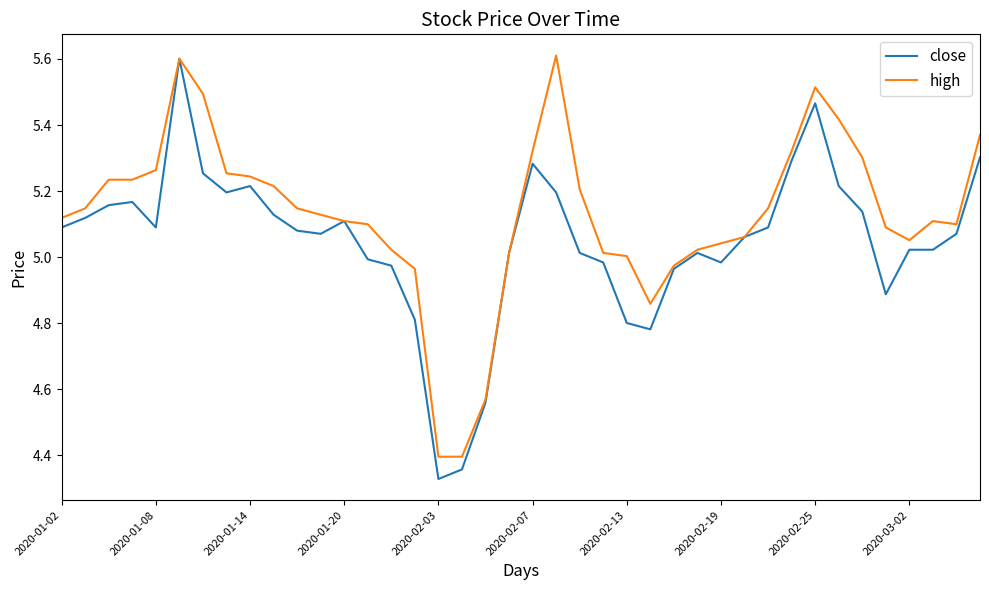

List the series in order of their overall mean, highest first.

high, close